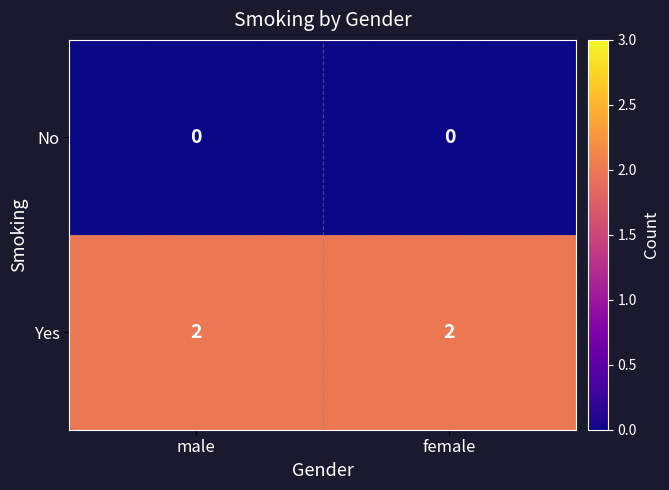

Reading left to right, list all the values displayed in this chart.

No: 0	0
Yes: 2	2